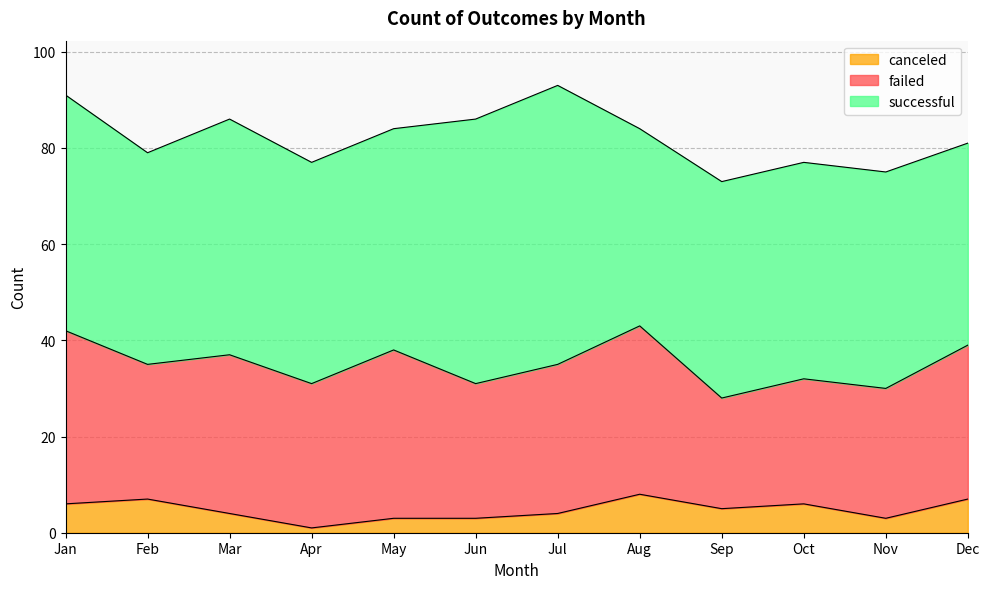

At which label does successful first exceed 46?

Jan